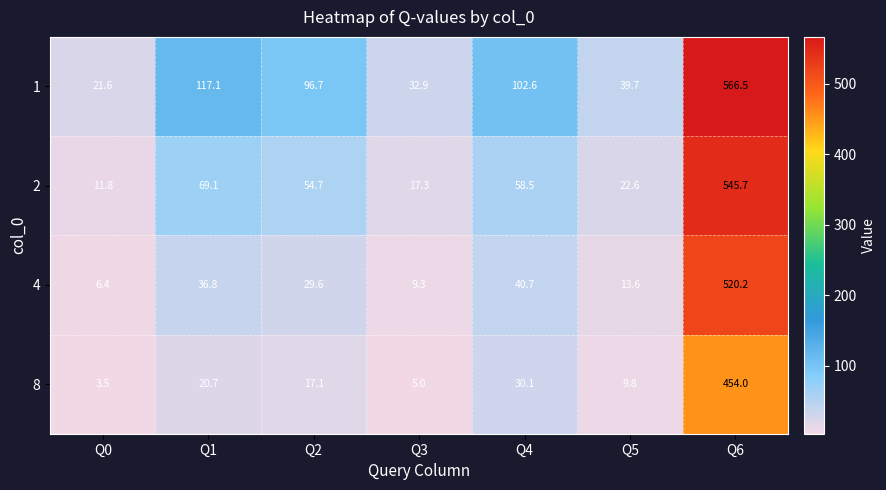

List the series in order of their overall mean, highest first.

1, 2, 4, 8